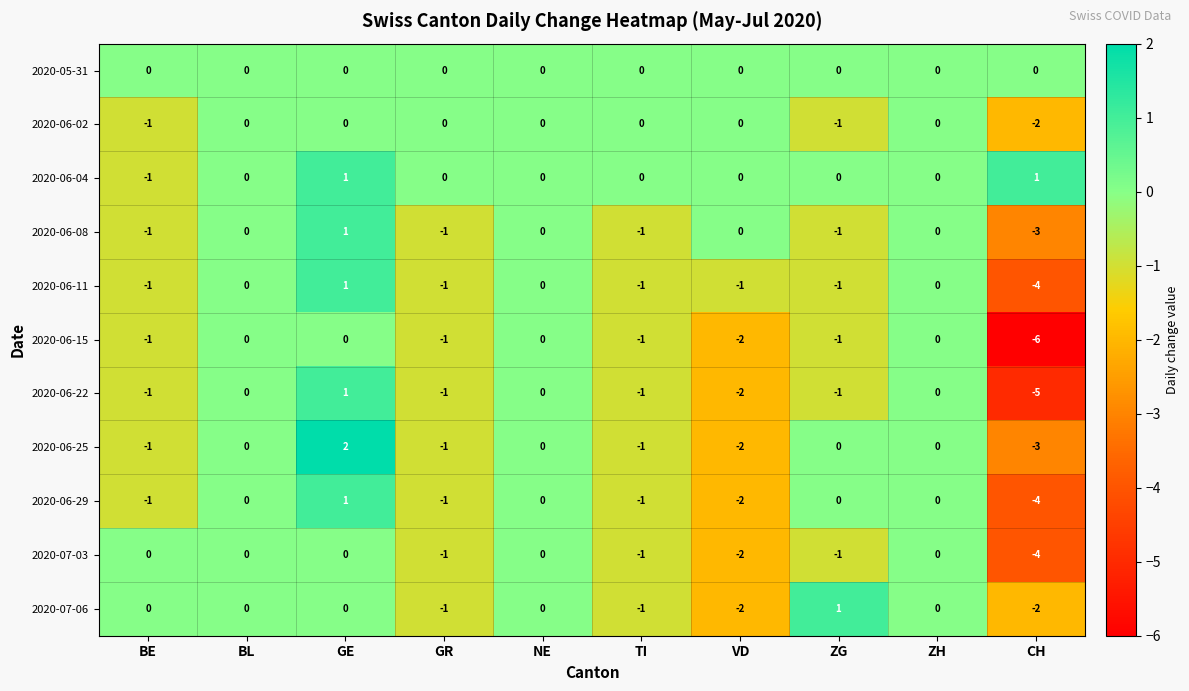

At which label is 2020-06-02 closest to -1?

BE